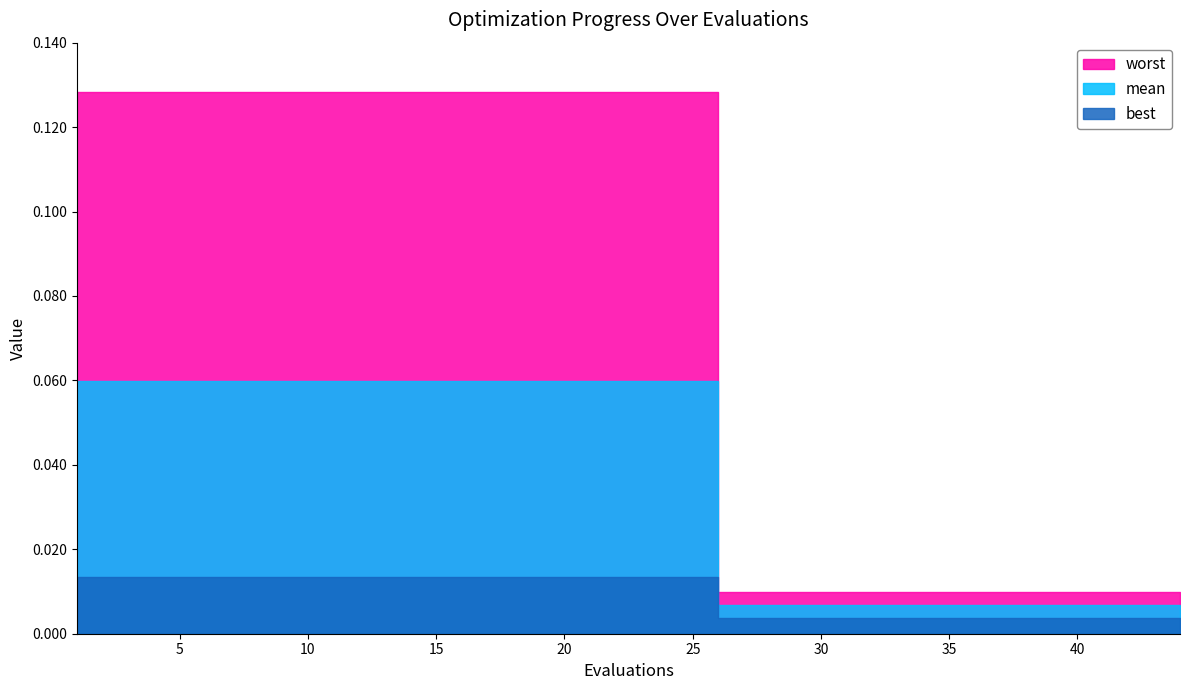

What is the difference between the highest and lowest values at 15?

0.1